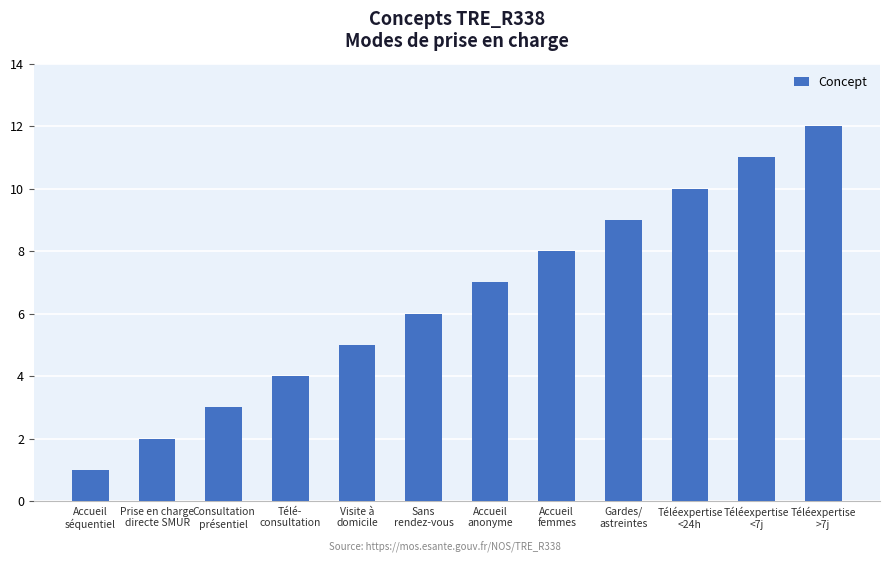

What is the maximum value shown in the chart?

12